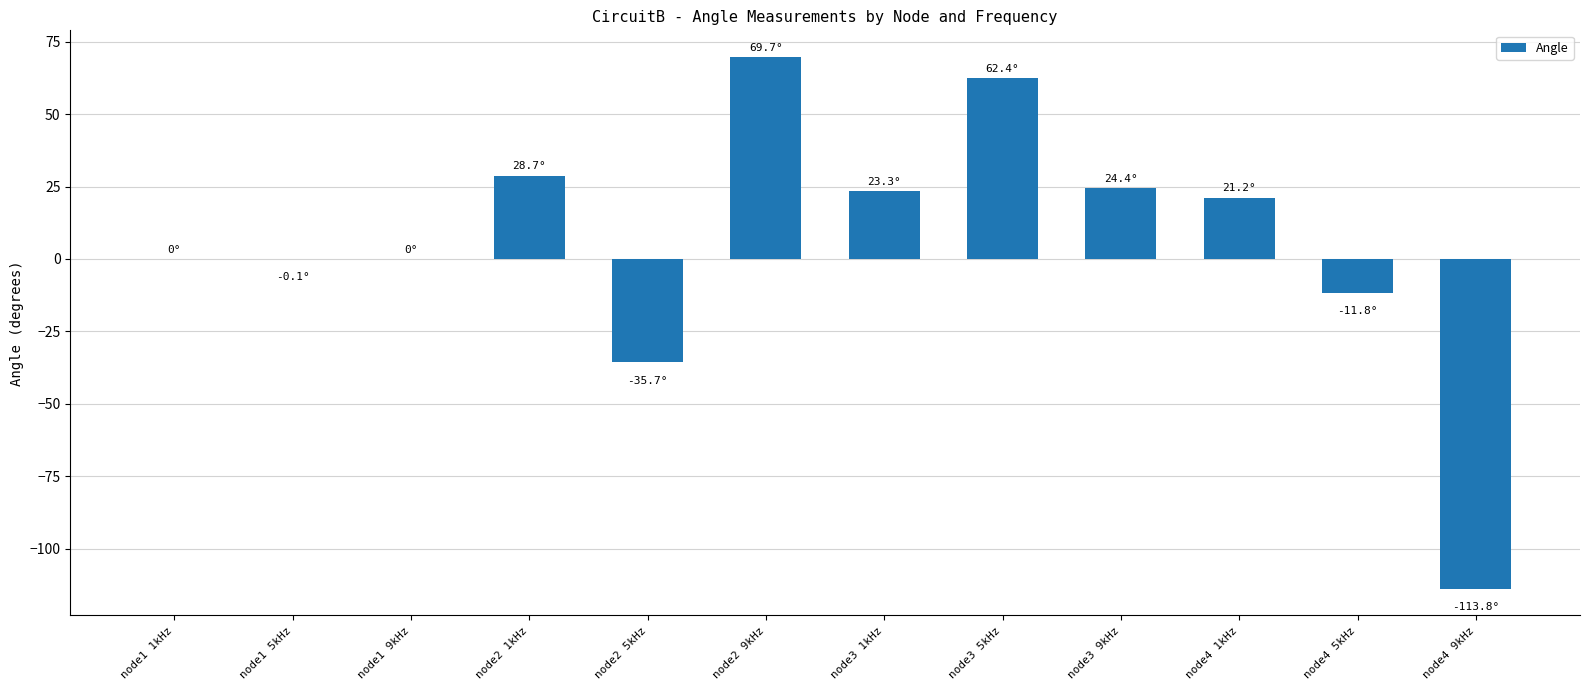

The value at node3 5kHz is 86.8. True or false?

False